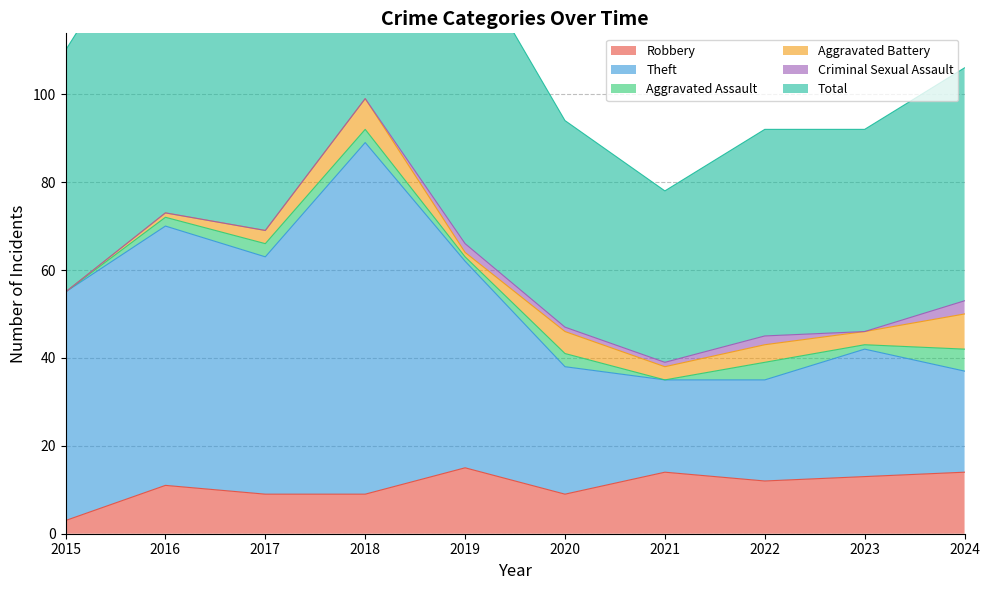

What is the difference between the maximum and second lowest values in the Total series?

106